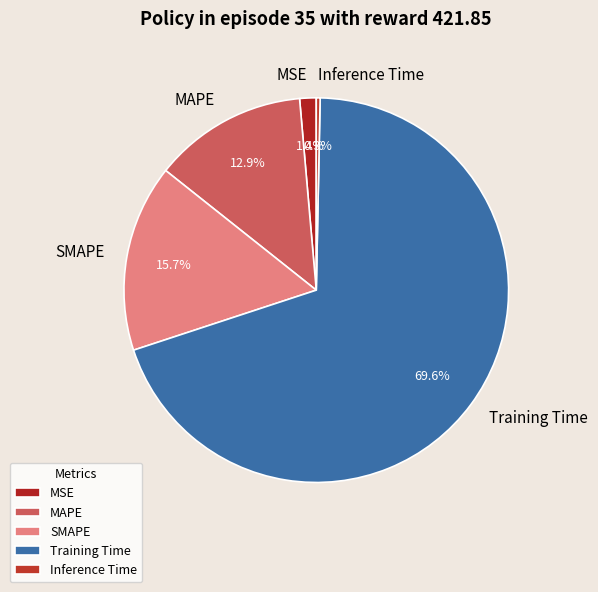

How many segments does this pie chart have?

5